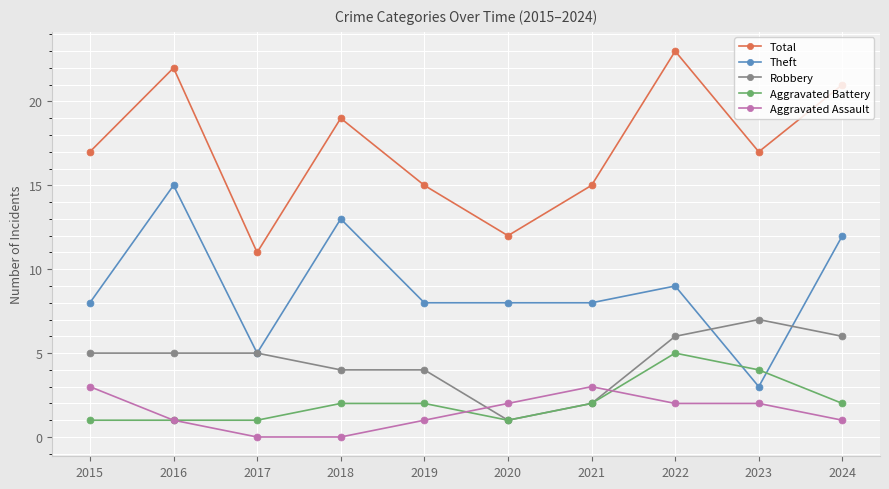

Reading left to right, list all the values displayed in this chart.

Total: 17	22	11	19	15	12	15	23	17	21
Theft: 8	15	5	13	8	8	8	9	3	12
Robbery: 5	5	5	4	4	1	2	6	7	6
Aggravated Battery: 1	1	1	2	2	1	2	5	4	2
Aggravated Assault: 3	1	0	0	1	2	3	2	2	1